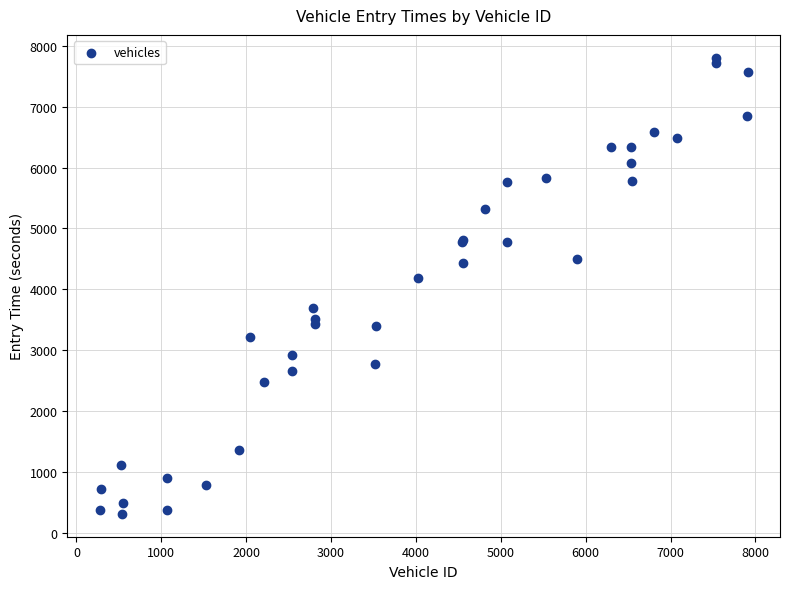

What Y value in the scatter plot is closest to 4056?

4190.8